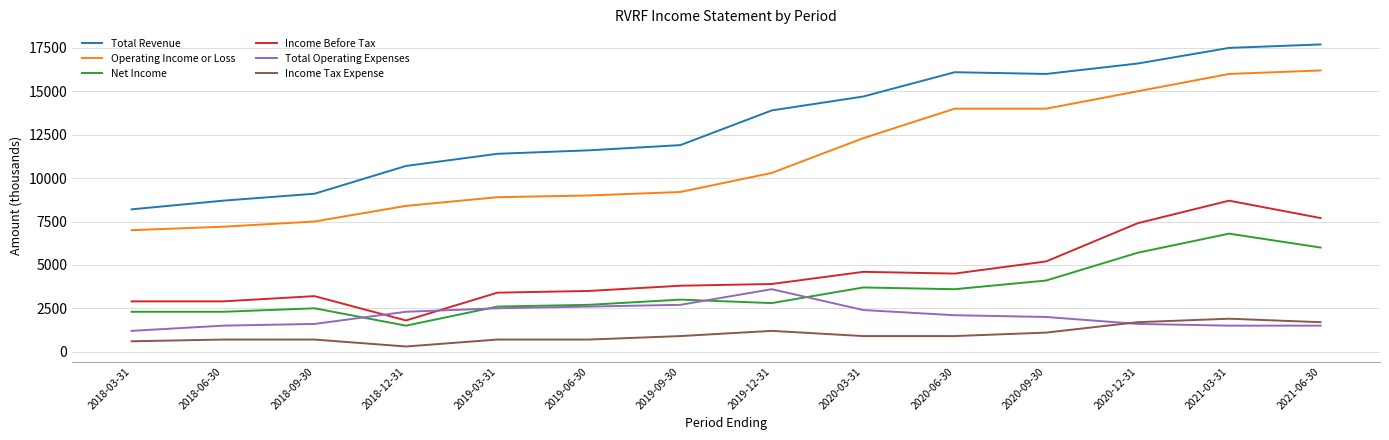

What is the greatest value displayed?

17700